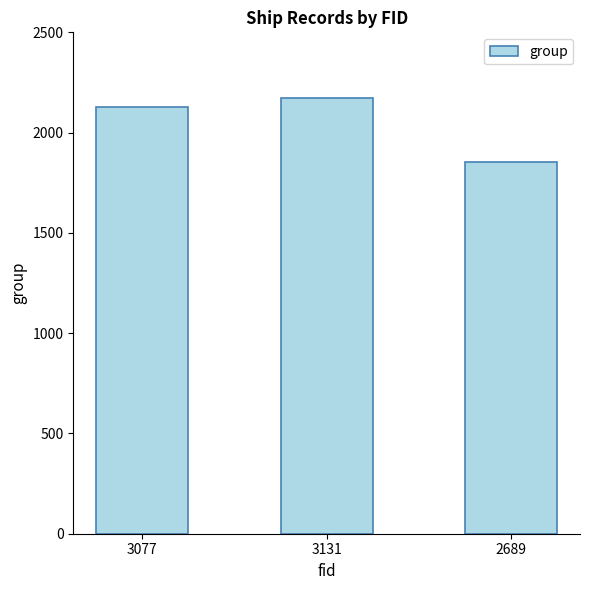

List the labels in order of value, smallest first.

2689, 3077, 3131